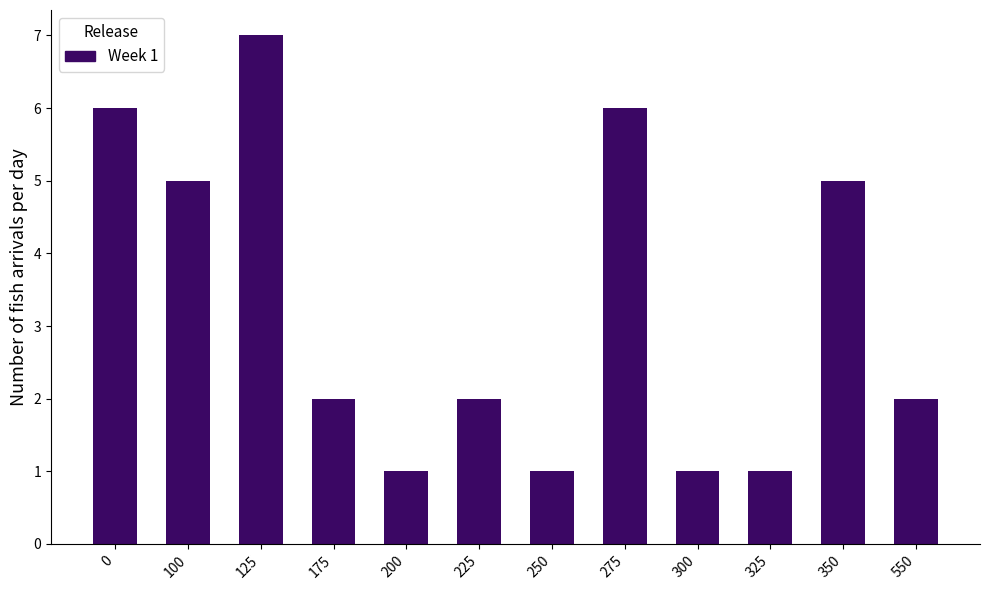

What is the change in value from 100 to 225?

-3